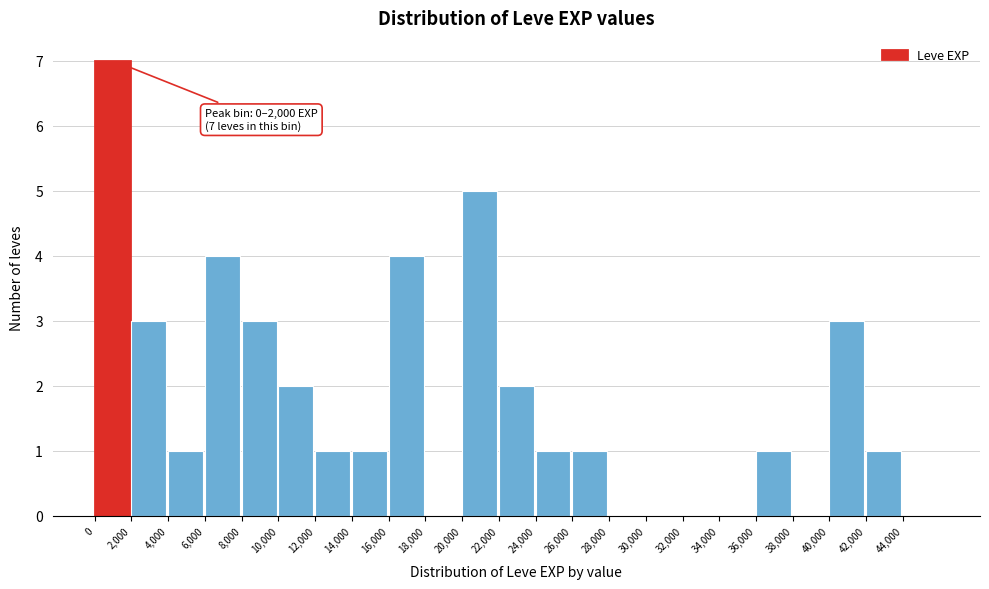

Over which range of the x-axis is the bar tallest?

0 to 2000